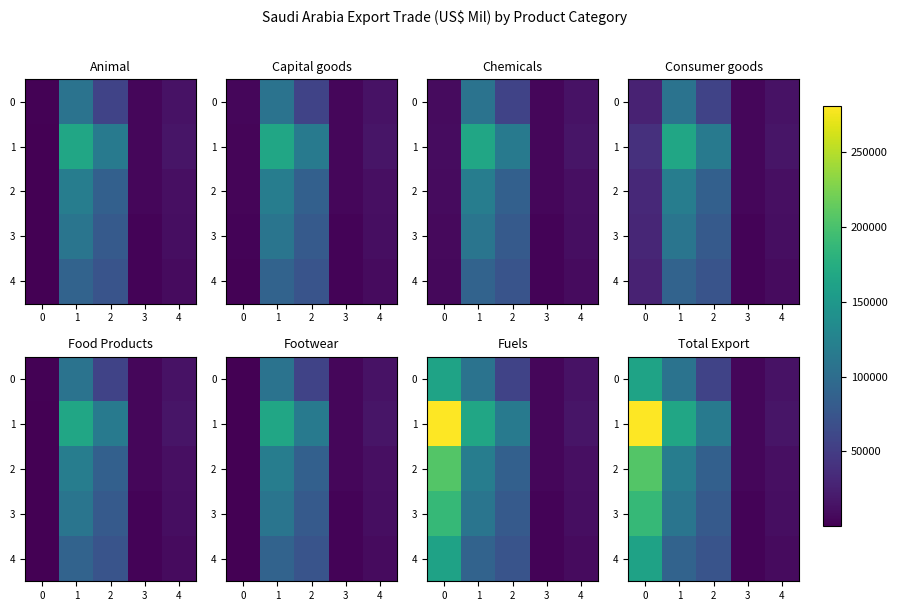

At how many categories does at least one series exceed 128189?

2